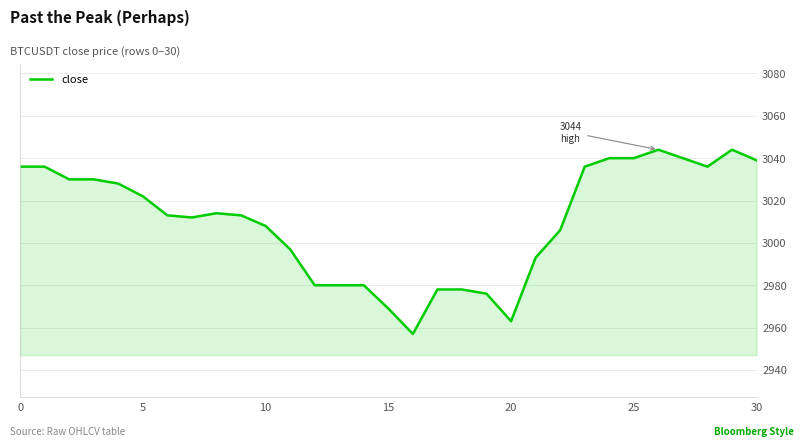

How many lines are shown in the chart?

1